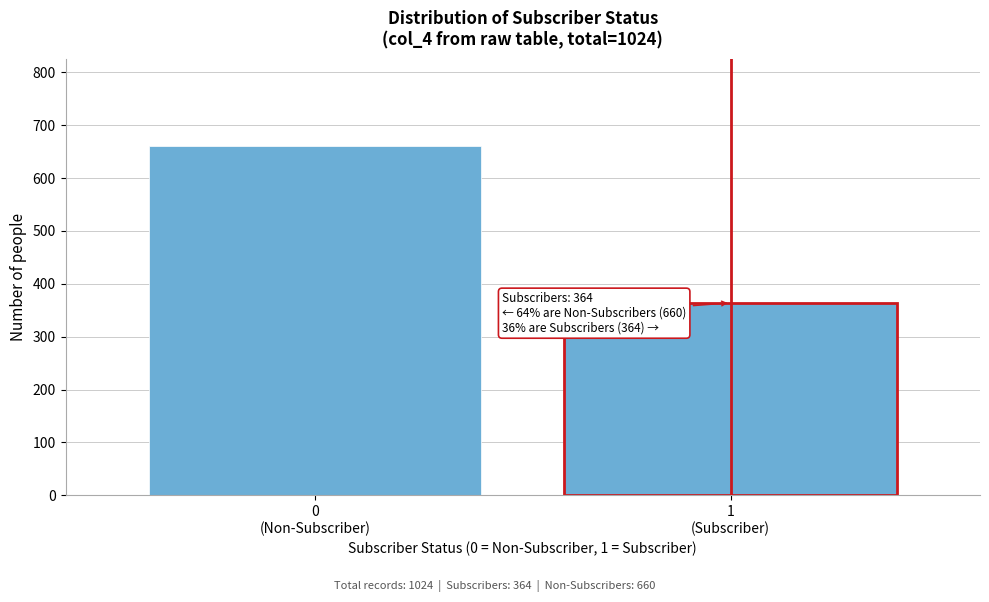

Reading right to left, list all the values displayed in this chart.

364	660